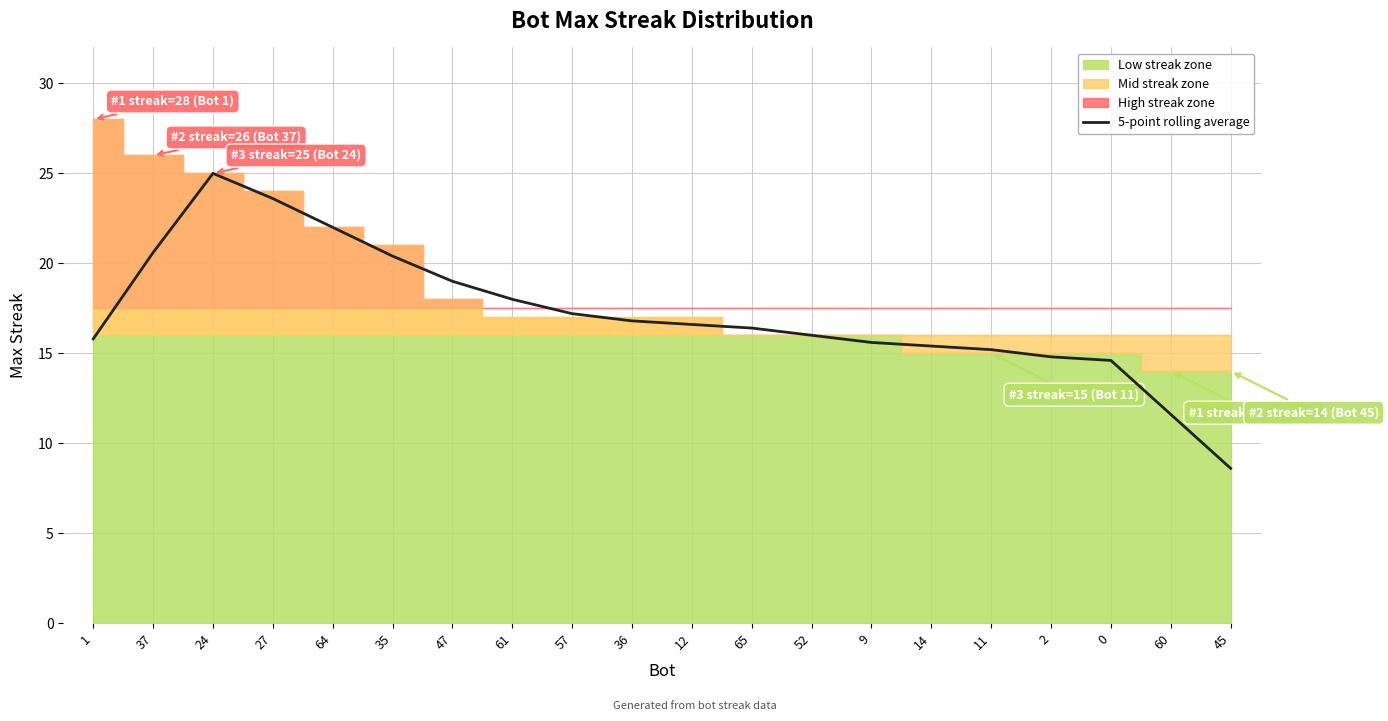

At which label does 5-point rolling average reach its minimum?

45